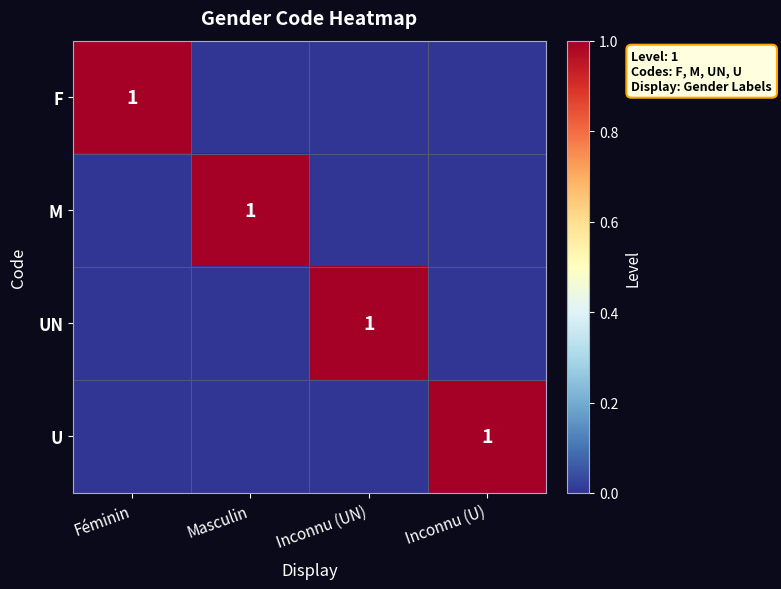

True or false: U has a value of 2 at Inconnu (U).

False